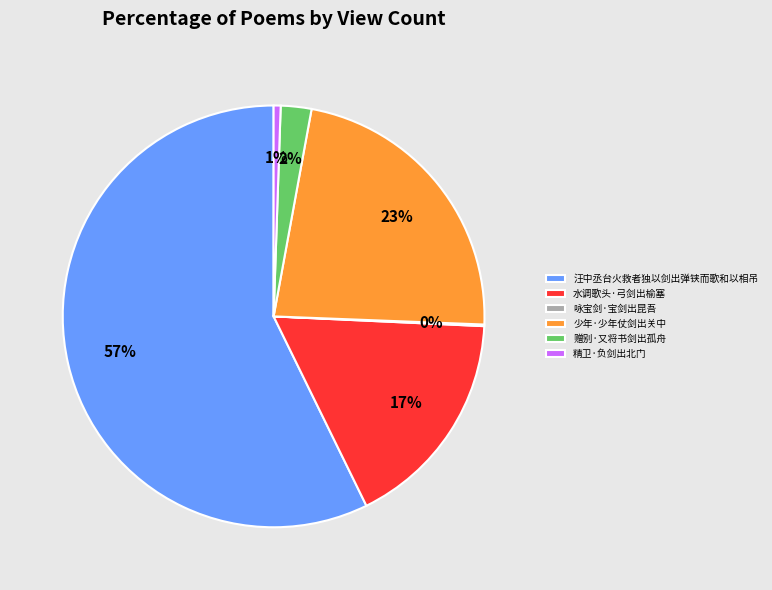

To the nearest percent, what is the difference between the largest and smallest slice percentages?

57%